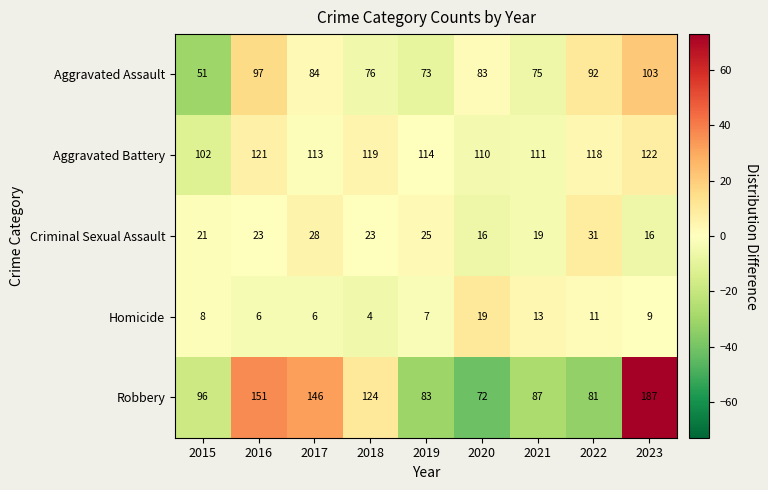

What is the difference between the maximum and minimum values in the Robbery series?

115